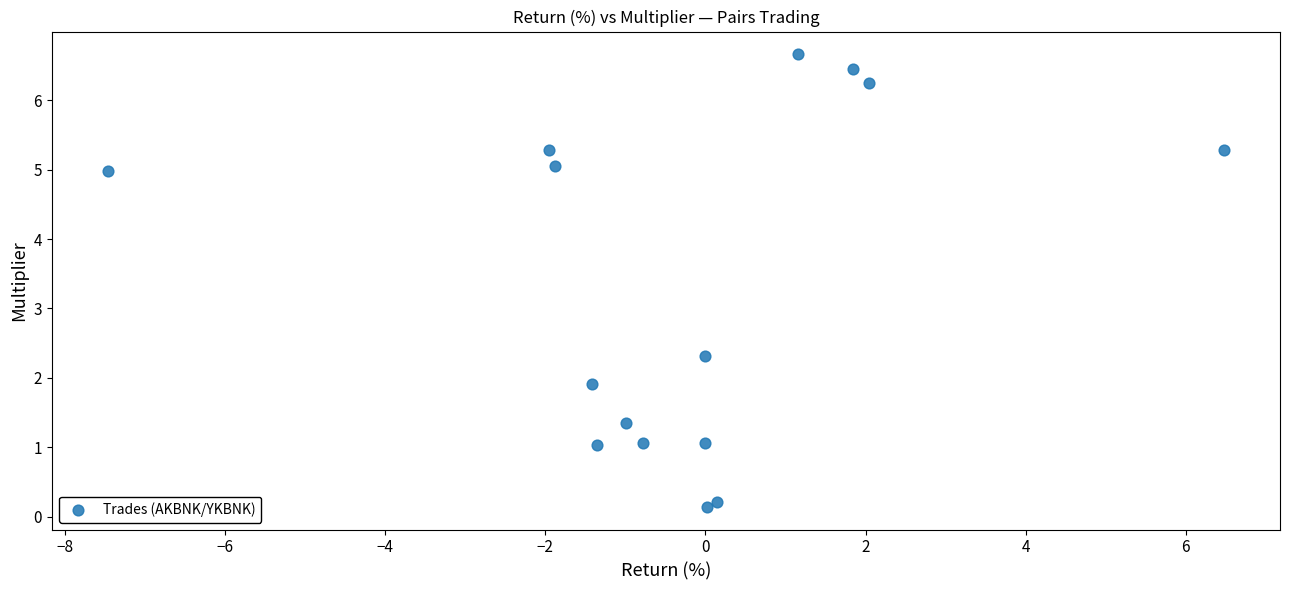

What Y value in the scatter plot is closest to 3?

2.3